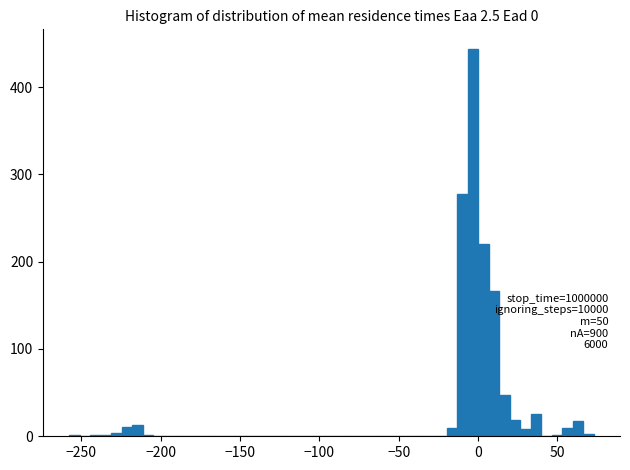

Read against the x-axis, roughly where is the centre of the tallest bar?

-5